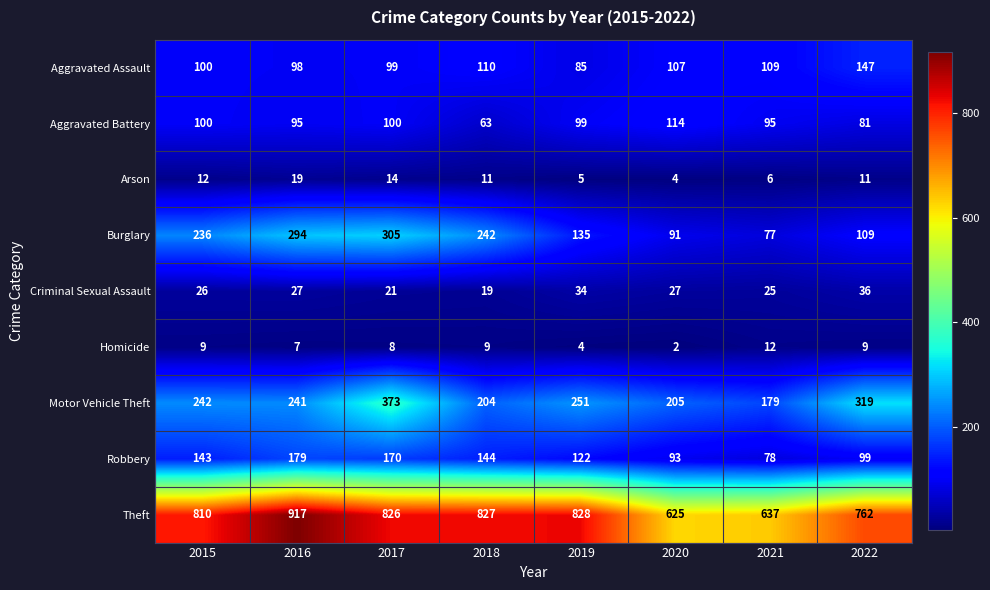

Where is Homicide nearest to the value 7?

2016